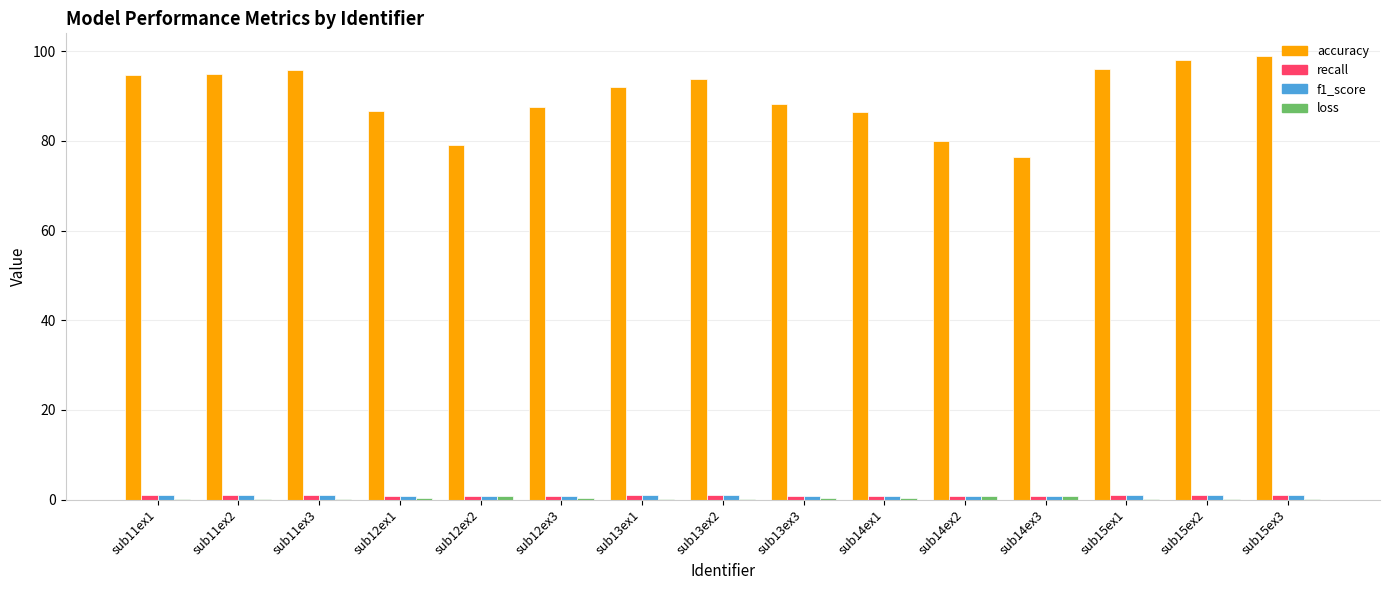

Which series has the widest spread of values?

accuracy